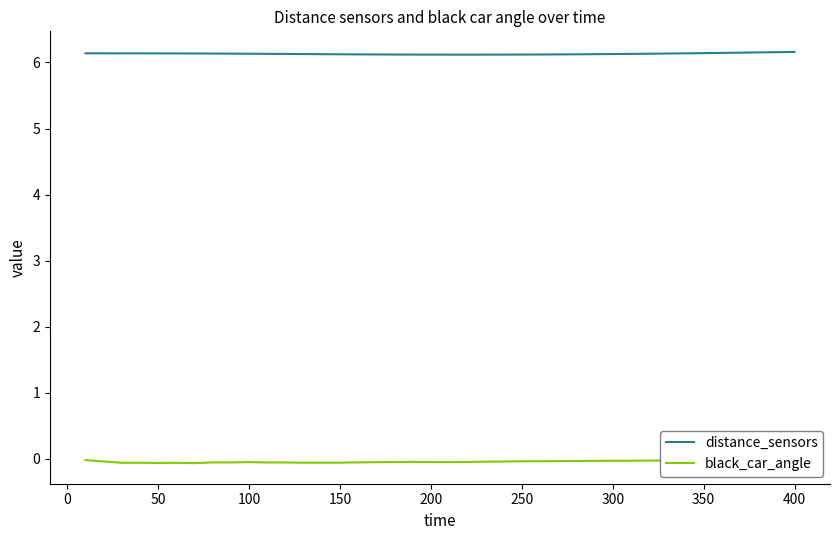

True or false: distance_sensors has a value of 9.2 at 400.

False